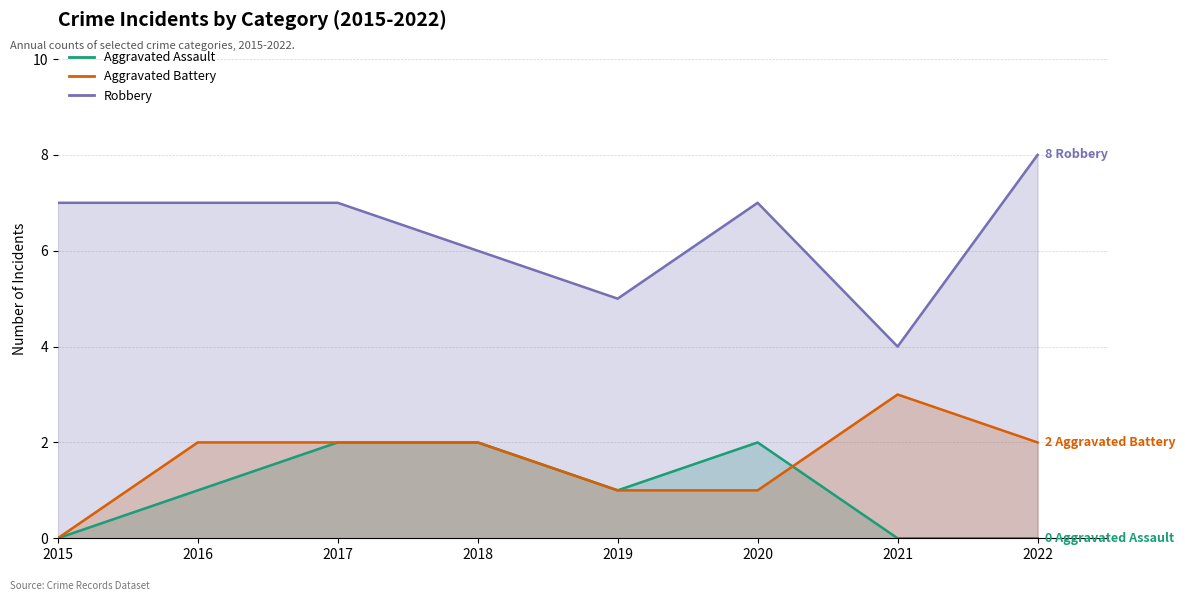

Is the value of Aggravated Assault at 2018 greater than the value of Aggravated Battery at 2016?

No